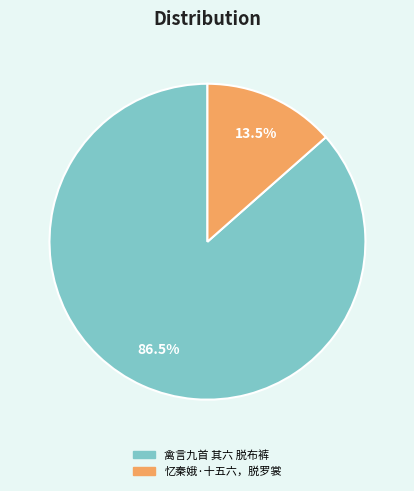

Which category has the smallest portion of the pie?

忆秦娥·十五六，脱罗裳